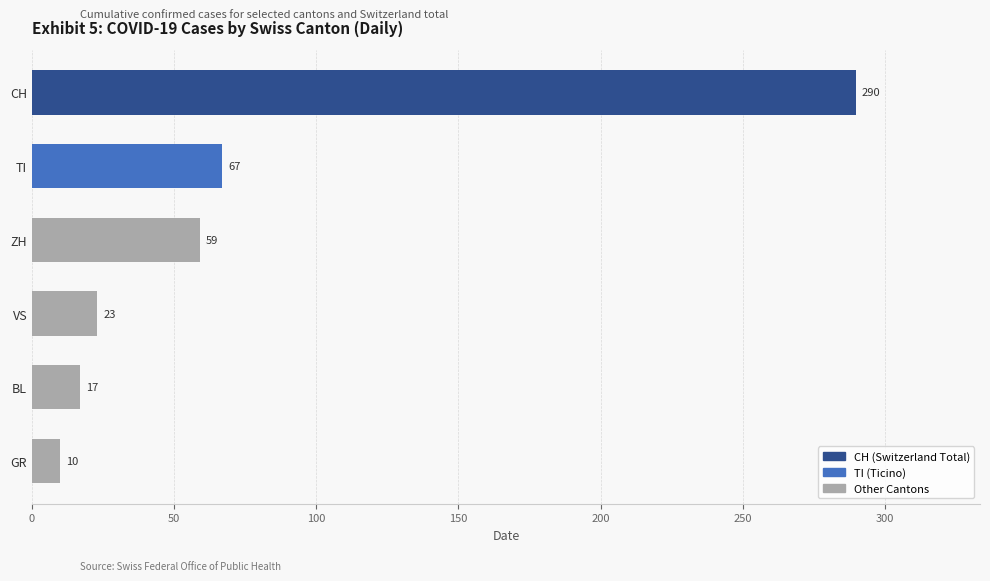

Rank the categories by value from lowest to highest.

GR, BL, VS, ZH, TI, CH